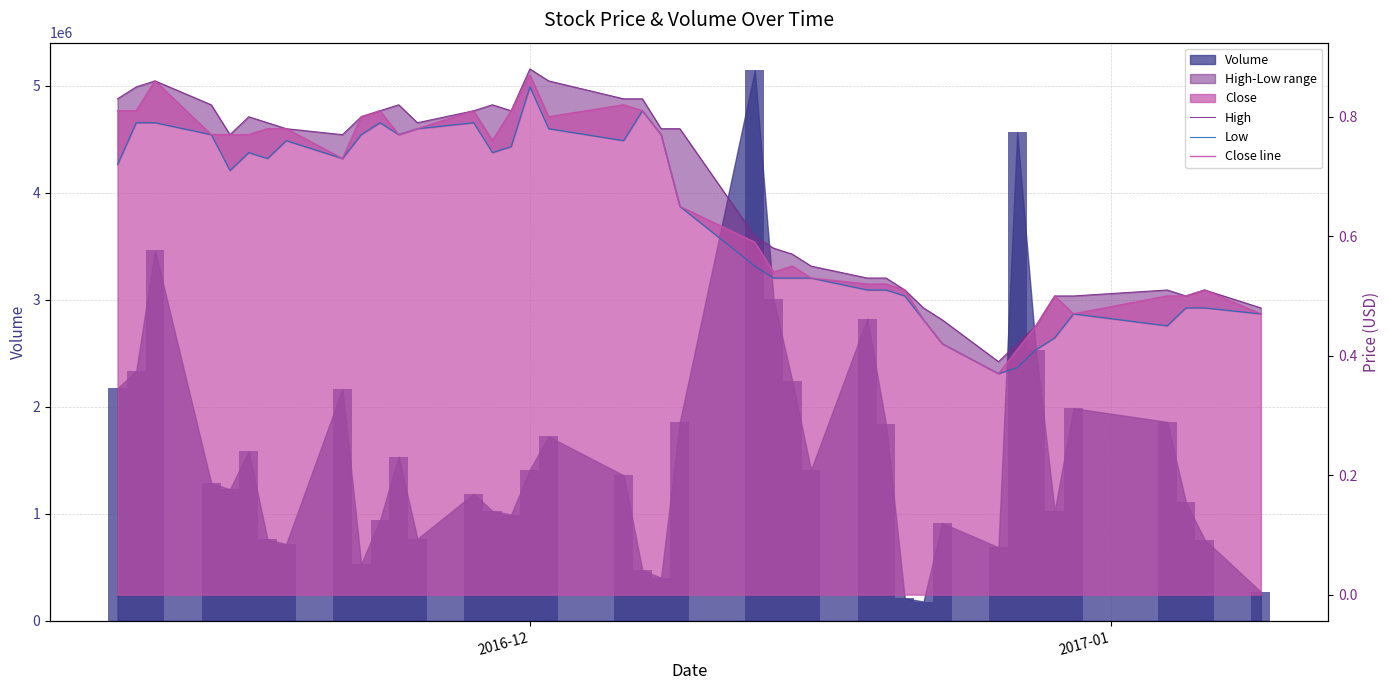

What is the average value of the Close line series?

0.7